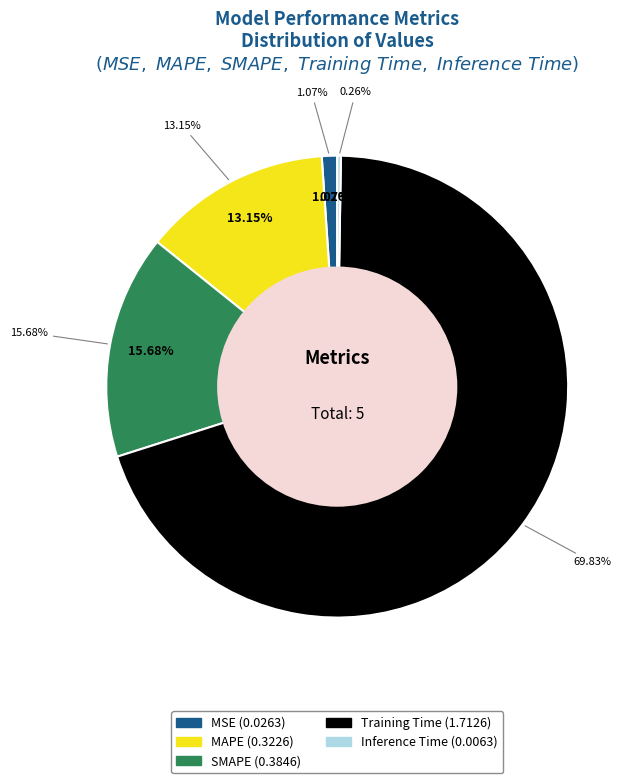

Rank the categories by value from highest to lowest.

Training Time, SMAPE, MAPE, MSE, Inference Time